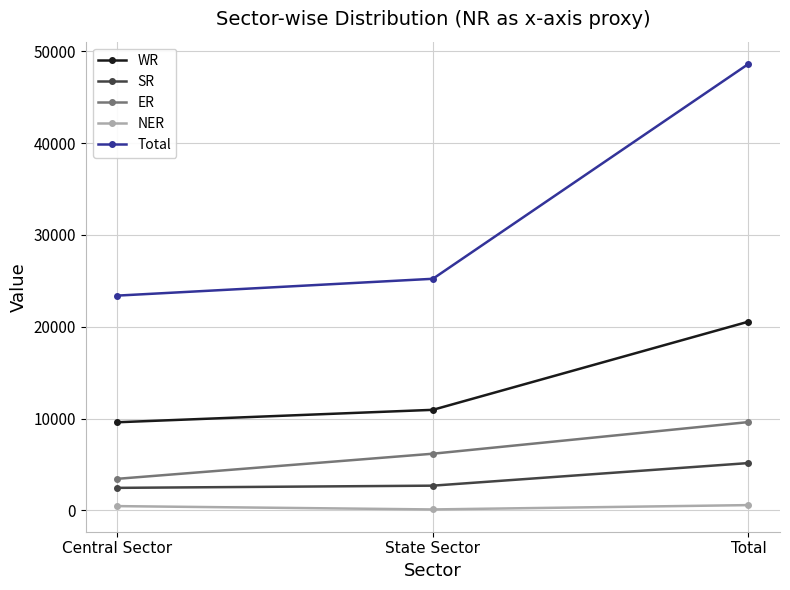

What is the average value of the NER series?

389